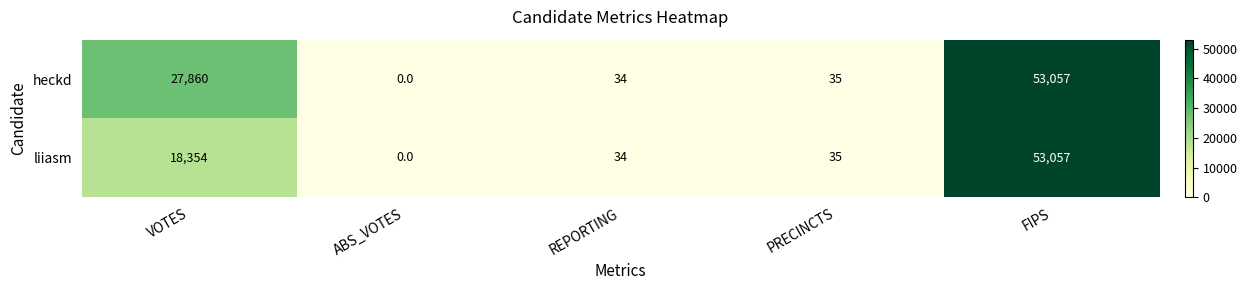

Reading left to right, extract all data points from this chart.

heckd: VOTES=27860	ABS_VOTES=0	REPORTING=34	PRECINCTS=35	FIPS=53057
liiasm: VOTES=18354	ABS_VOTES=0	REPORTING=34	PRECINCTS=35	FIPS=53057